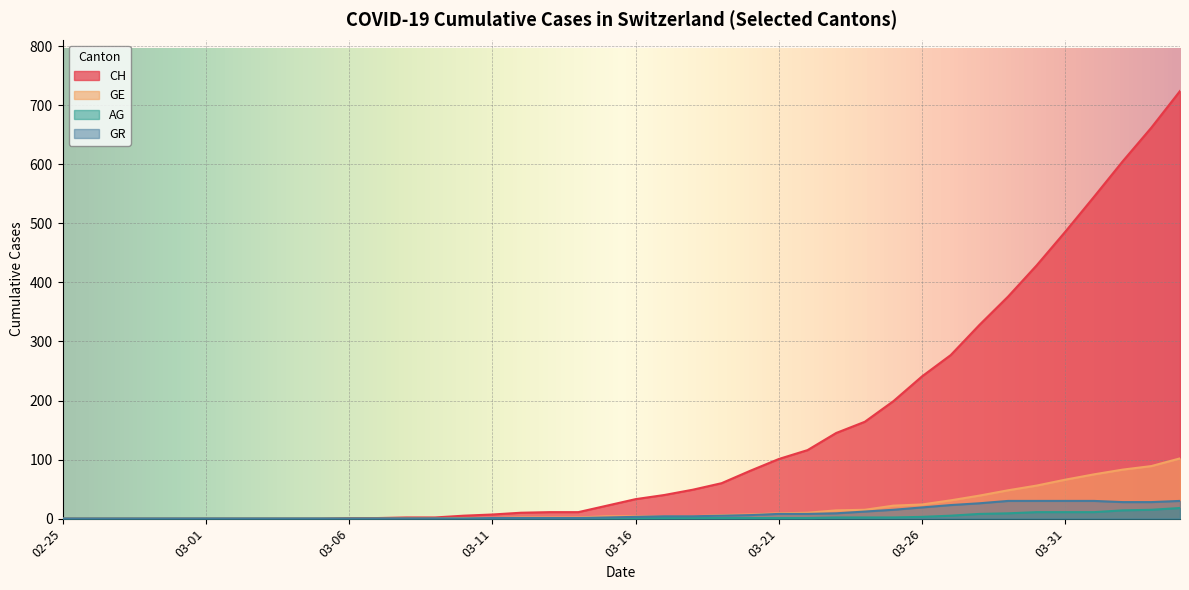

How many lines are shown in the chart?

4